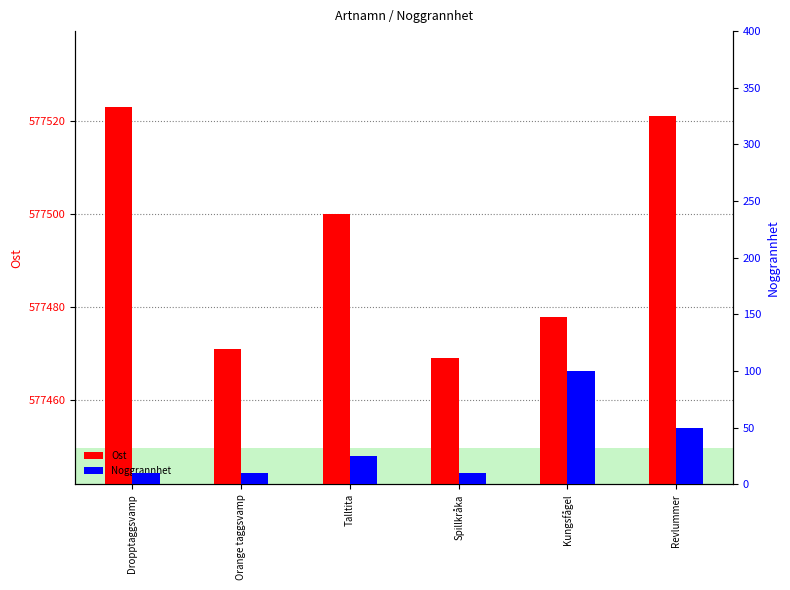

The Noggrannhet series shows 14 at Dropptaggsvamp. True or false?

False